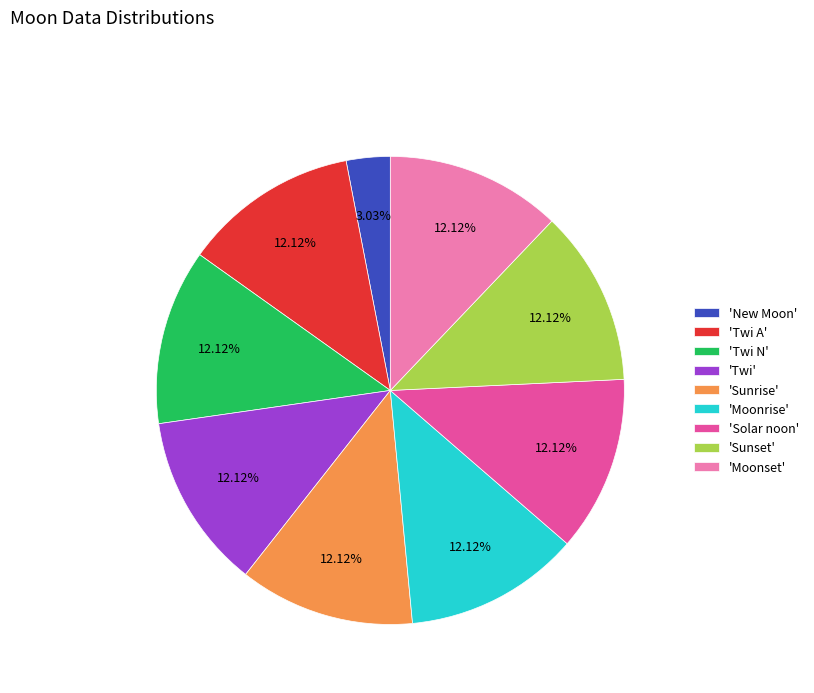

Do 'Twi' and 'Twi A' together represent more than half of the pie?

No